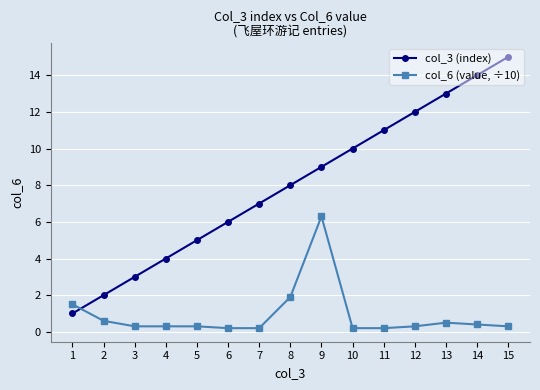

Rank the series at 13 from lowest to highest value.

col_6 (value, ÷10), col_3 (index)